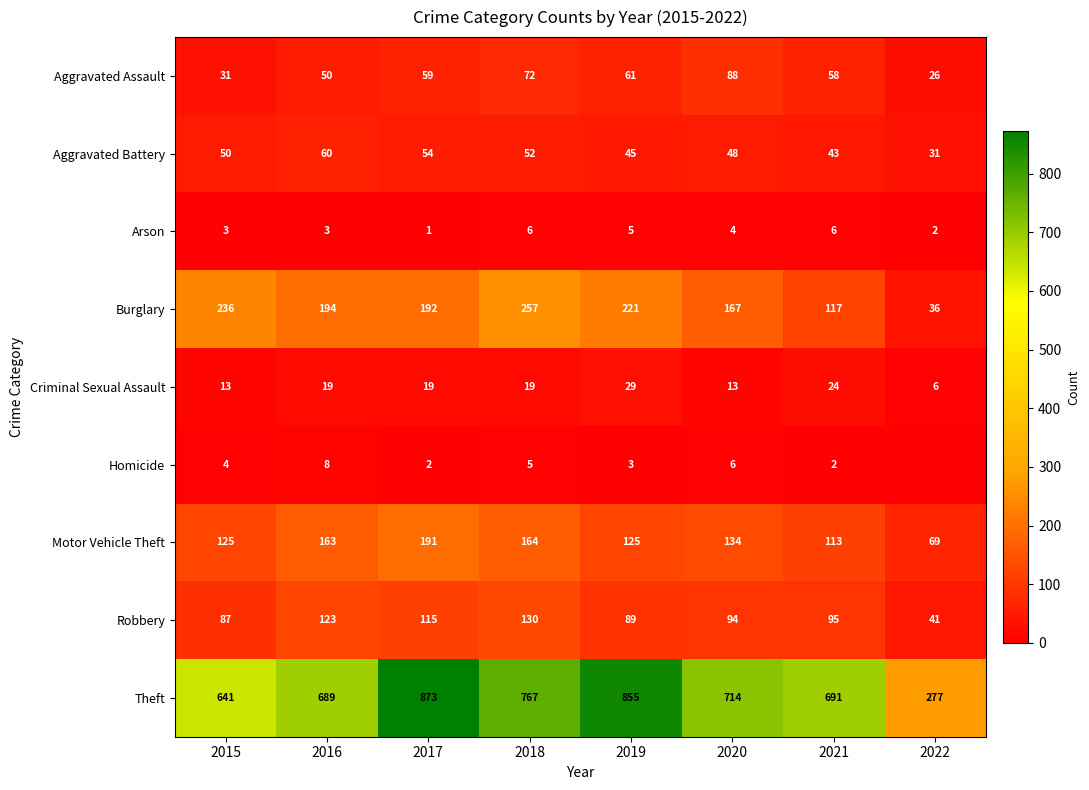

Is the value of Motor Vehicle Theft at 2020 greater than the value of Theft at 2015?

No